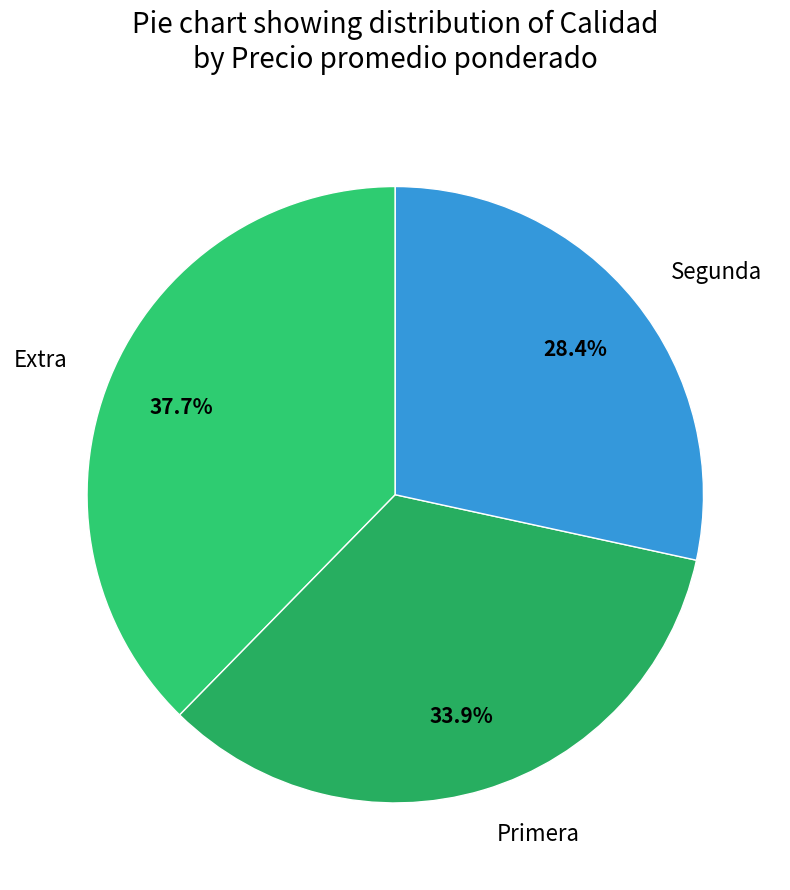

How many segments does this pie chart have?

3